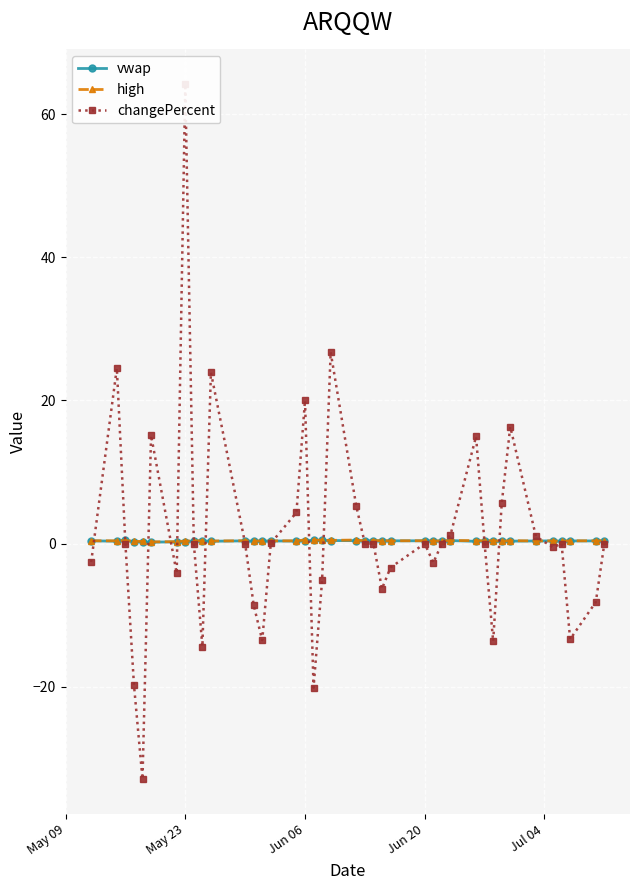

What are all the series names shown in the legend?

vwap, high, changePercent